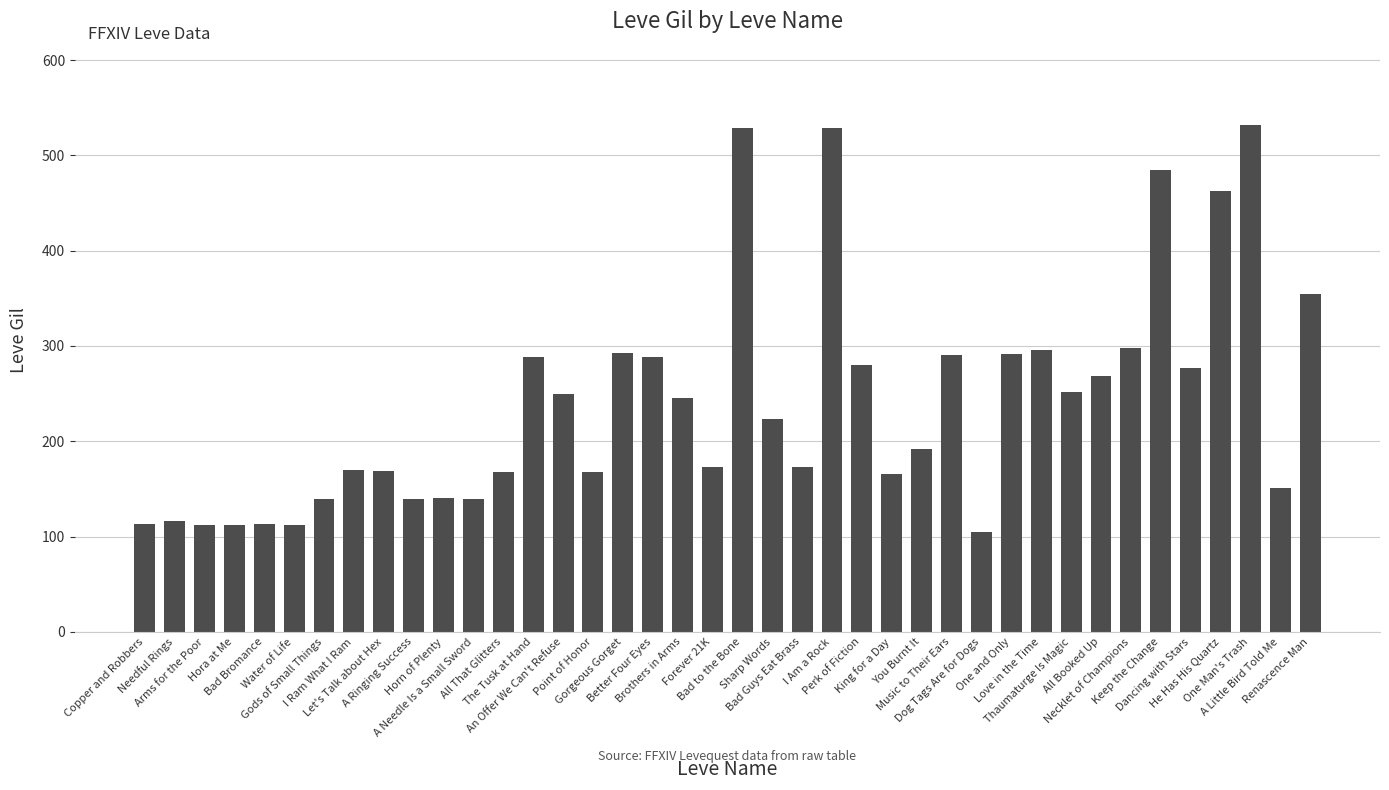

Count the number of data series in this chart.

1